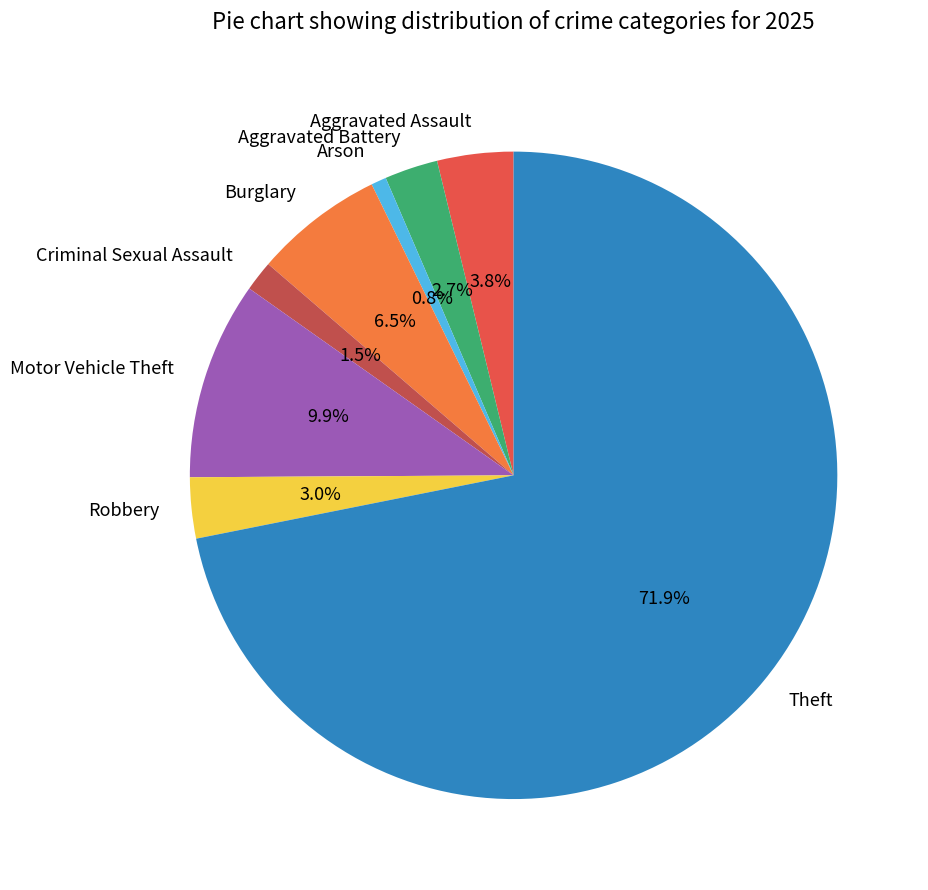

Which slice represents more than half of the pie?

Theft